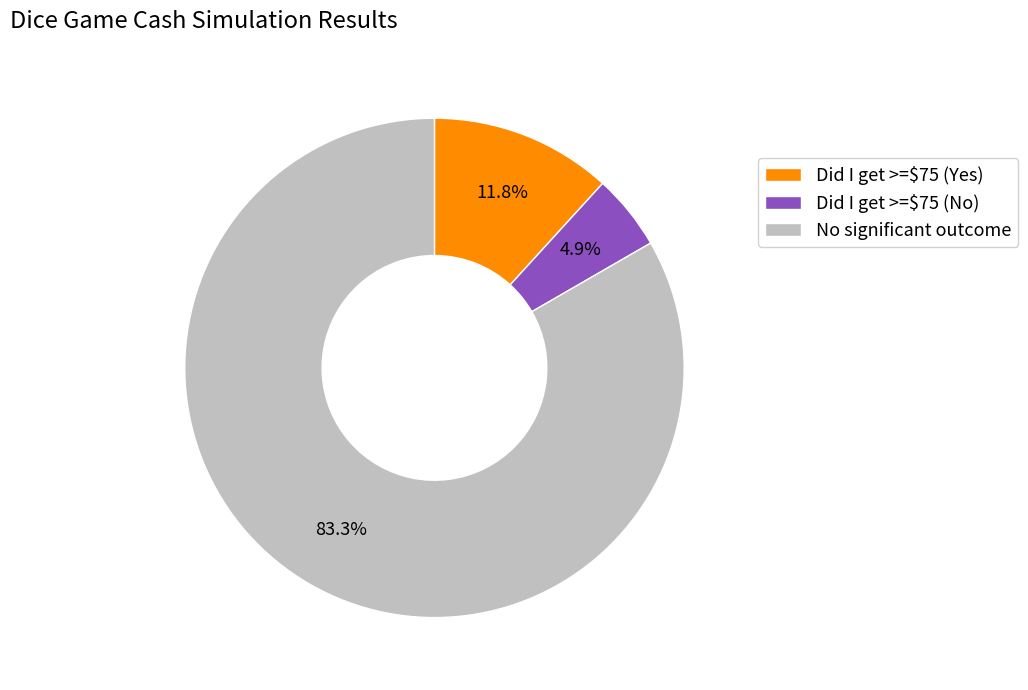

Which category has the smallest portion of the pie?

Did I get >=$75 (No)